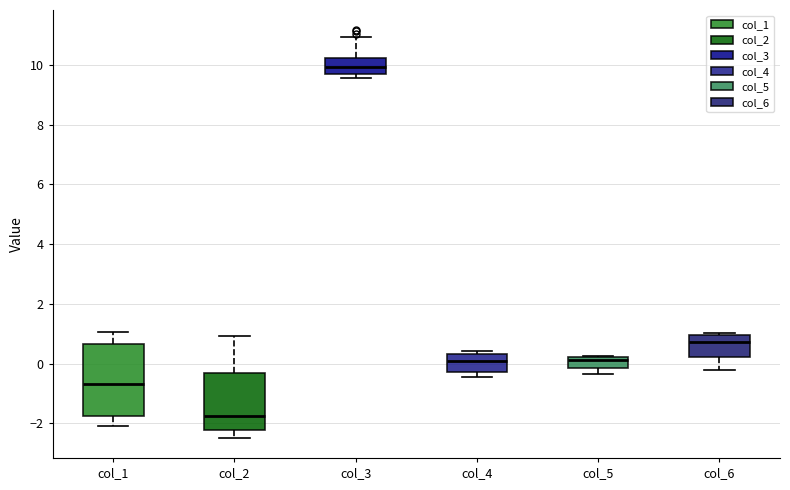

Which box's median line is the lowest?

col_2